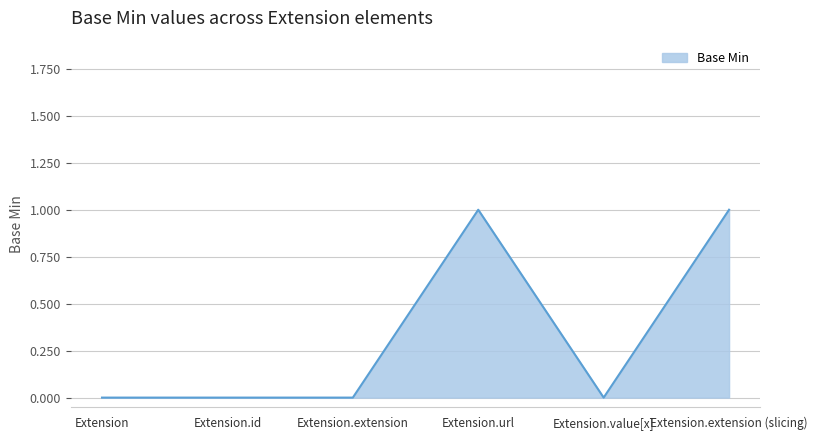

What position from the left is Extension?

1